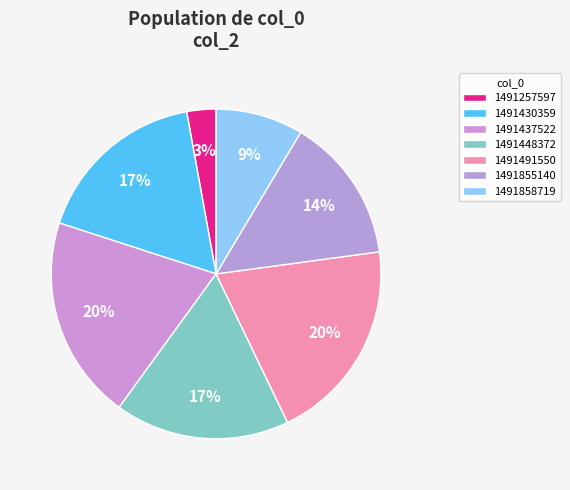

Which slice is the smallest?

1491257597